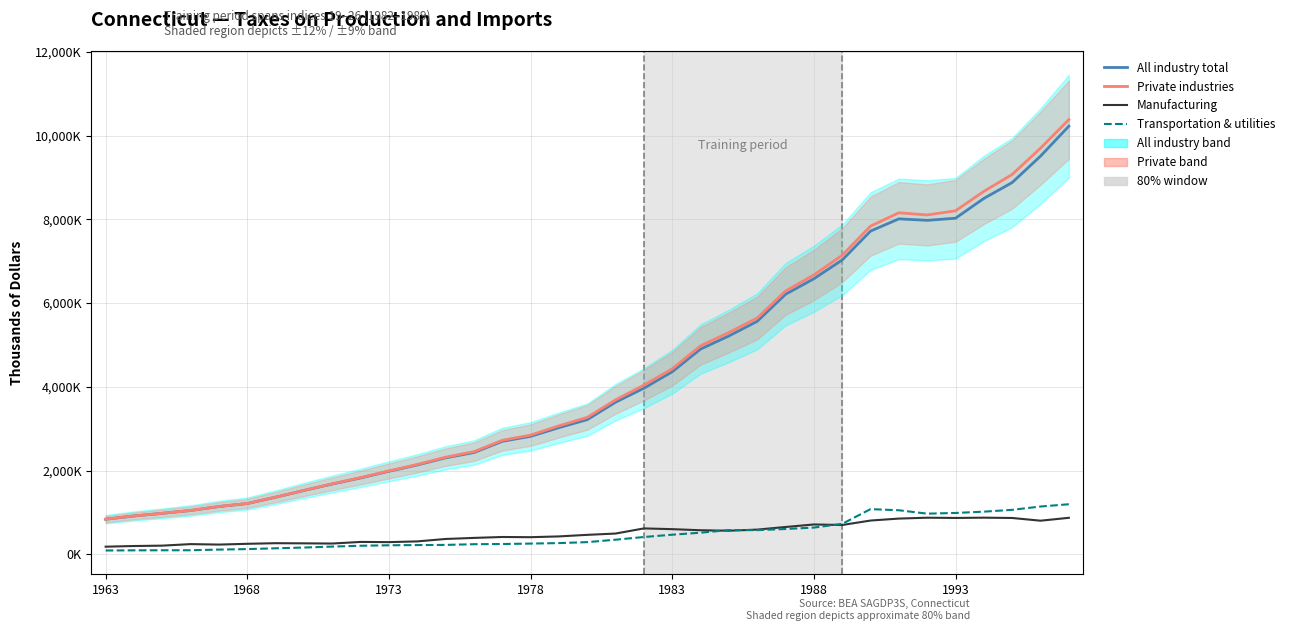

Which series has the largest range (max minus min)?

Private industries